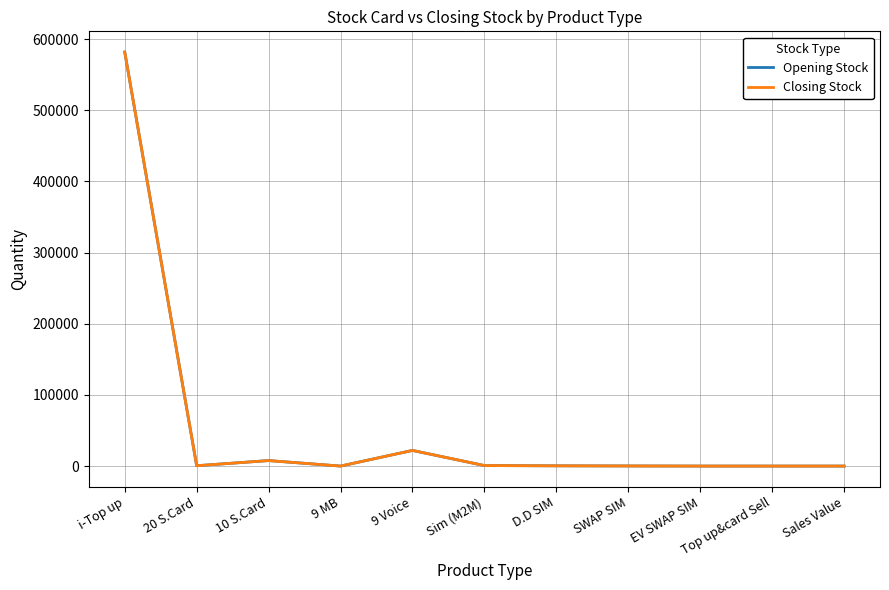

What is the total value across all series at 9 Voice?

43960